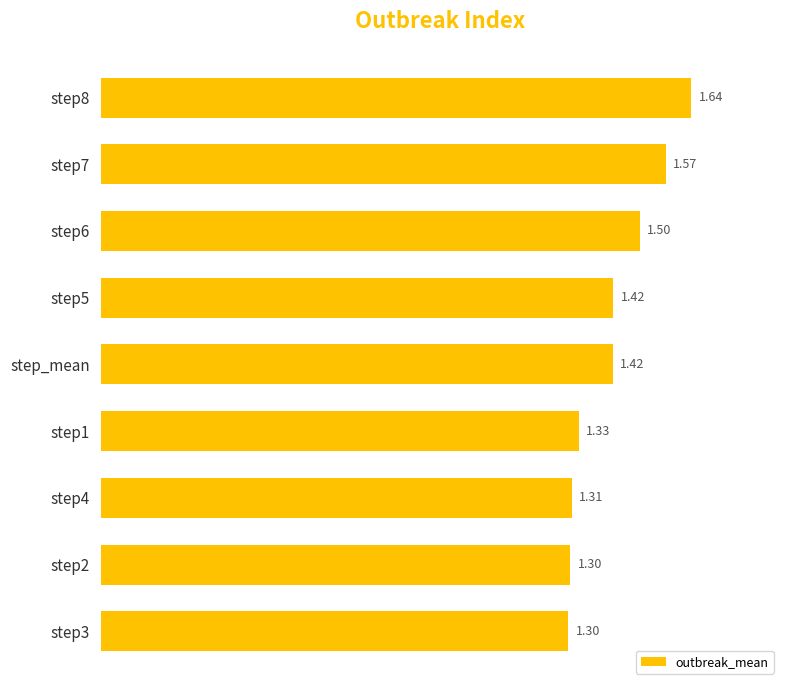

What is the difference between the second highest and minimum values?

0.3